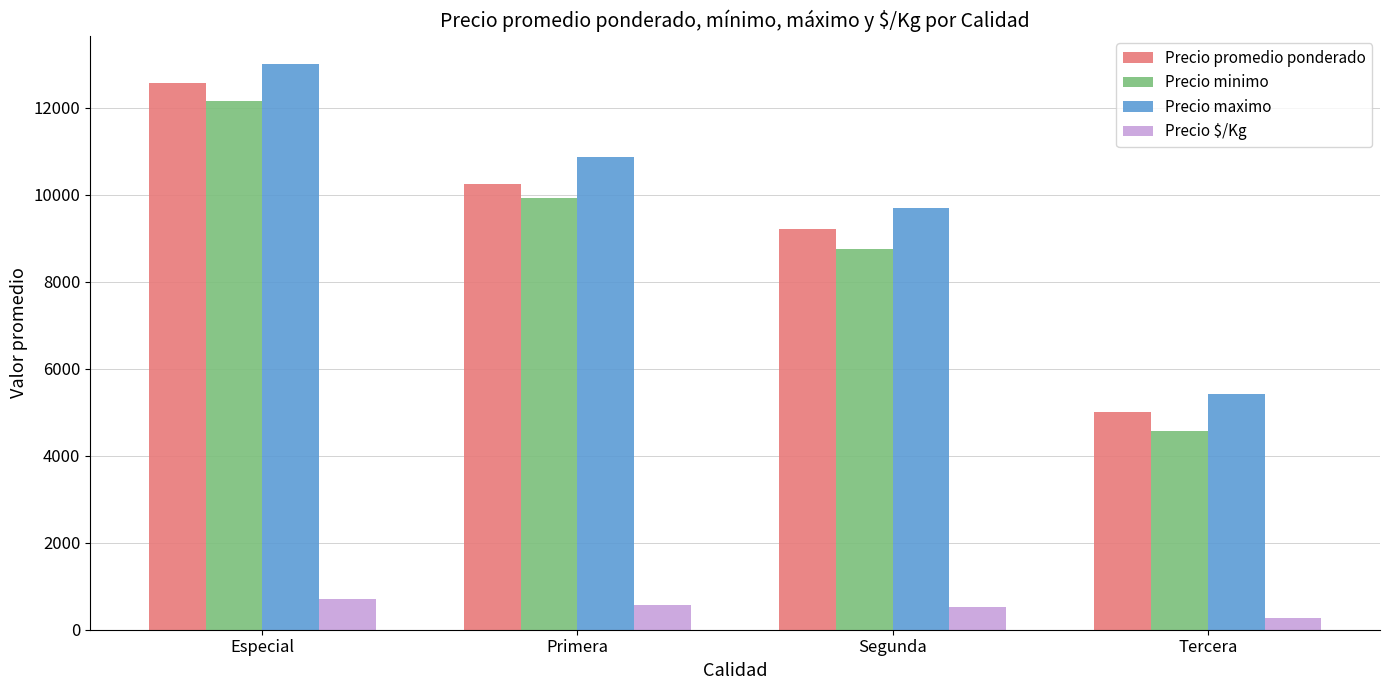

Which series changed the most between Especial and Segunda?

Precio minimo